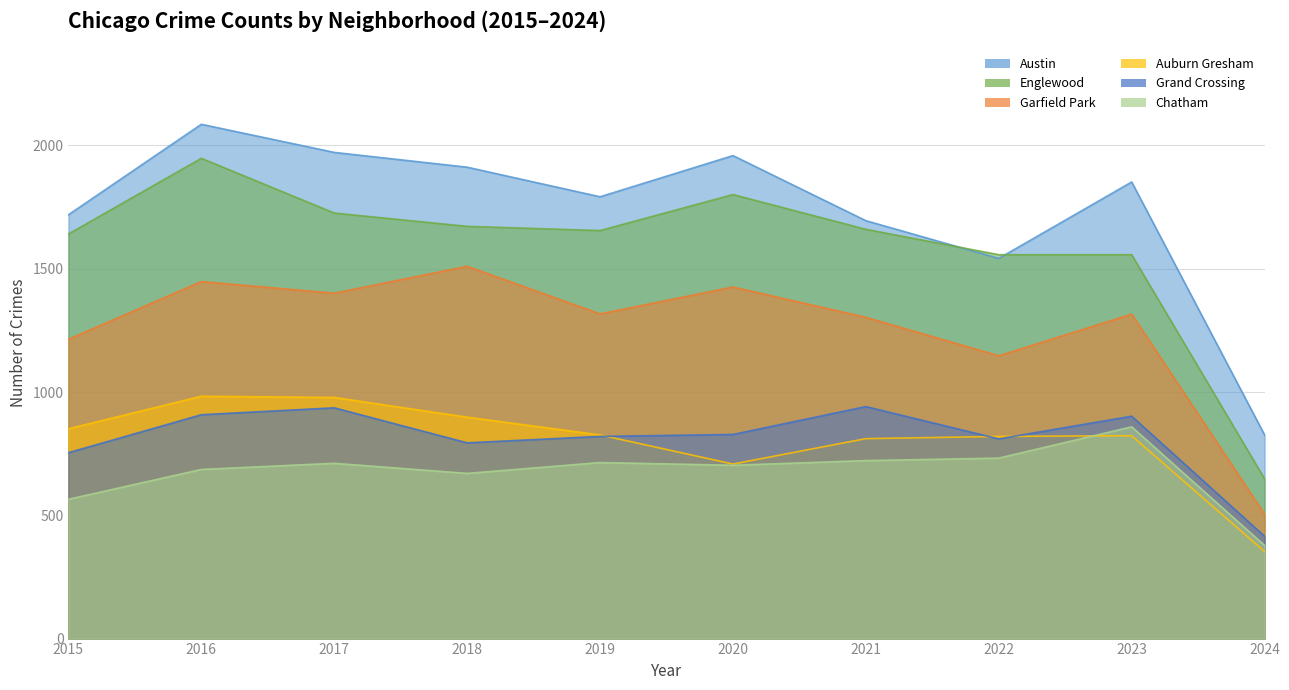

What is the average value of the Grand Crossing series?

811